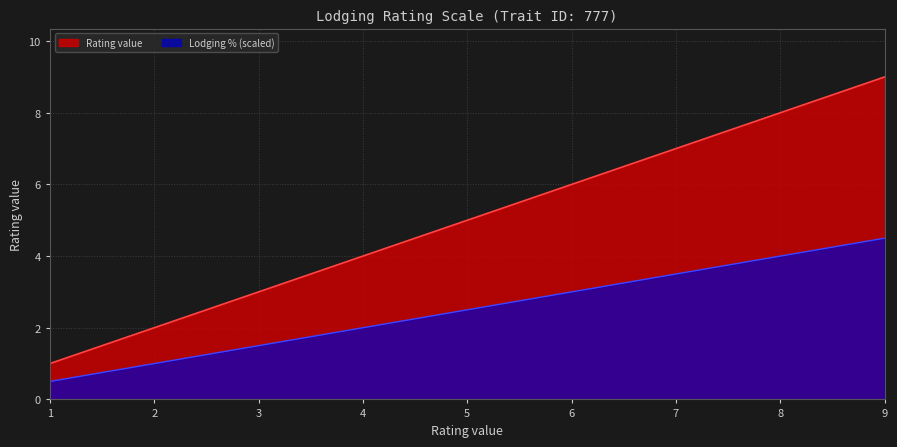

What is the difference between the values at 6 and 9?

3